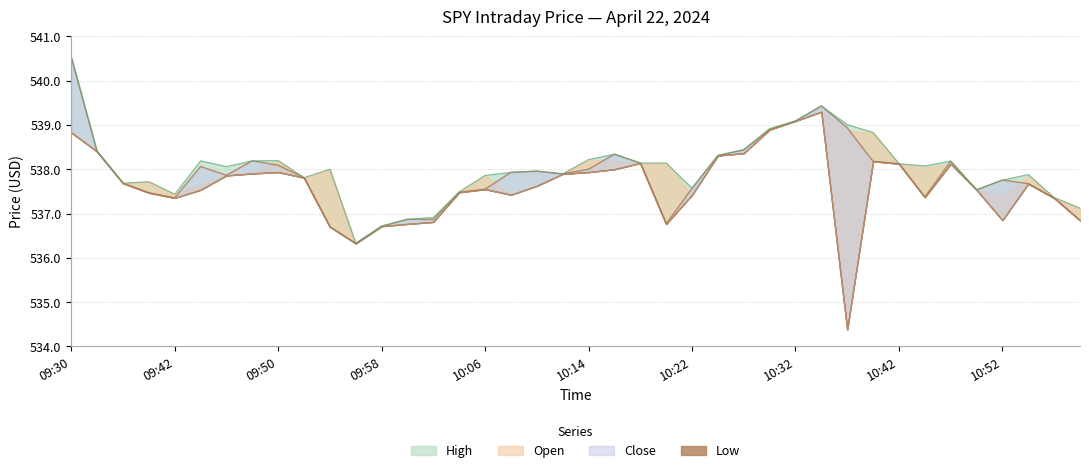

Between 10:54 and 09:32, which is larger?

09:32